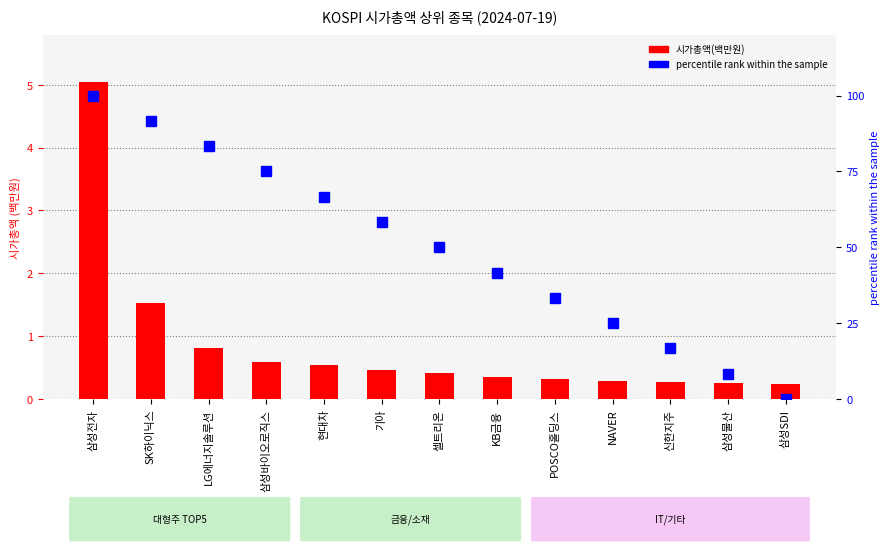

What position from the right is SK하이닉스?

12